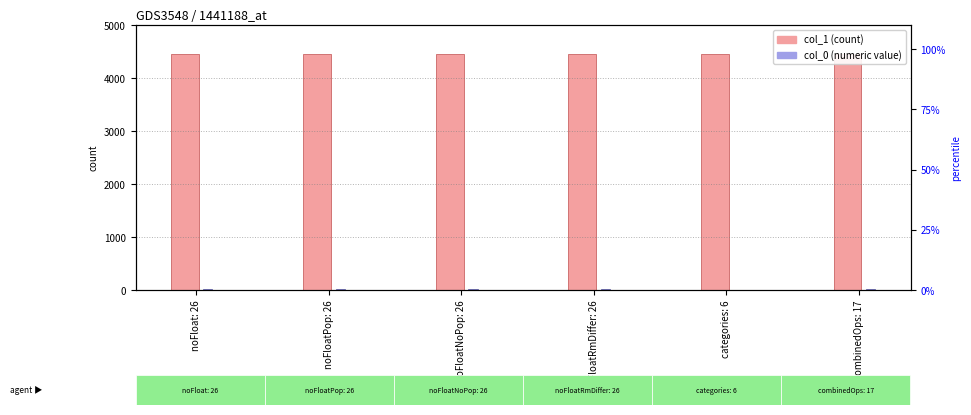

Count the number of data series in this chart.

2